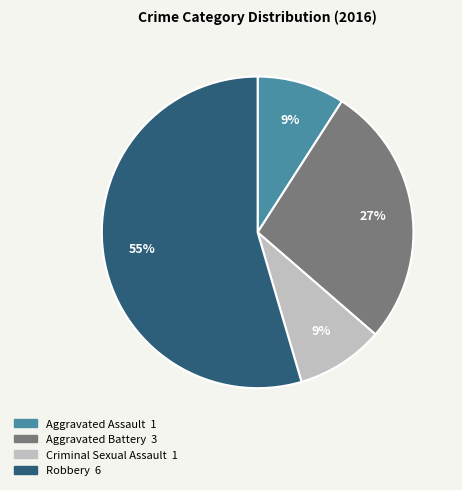

Does Aggravated Assault account for over 50% of the chart?

No